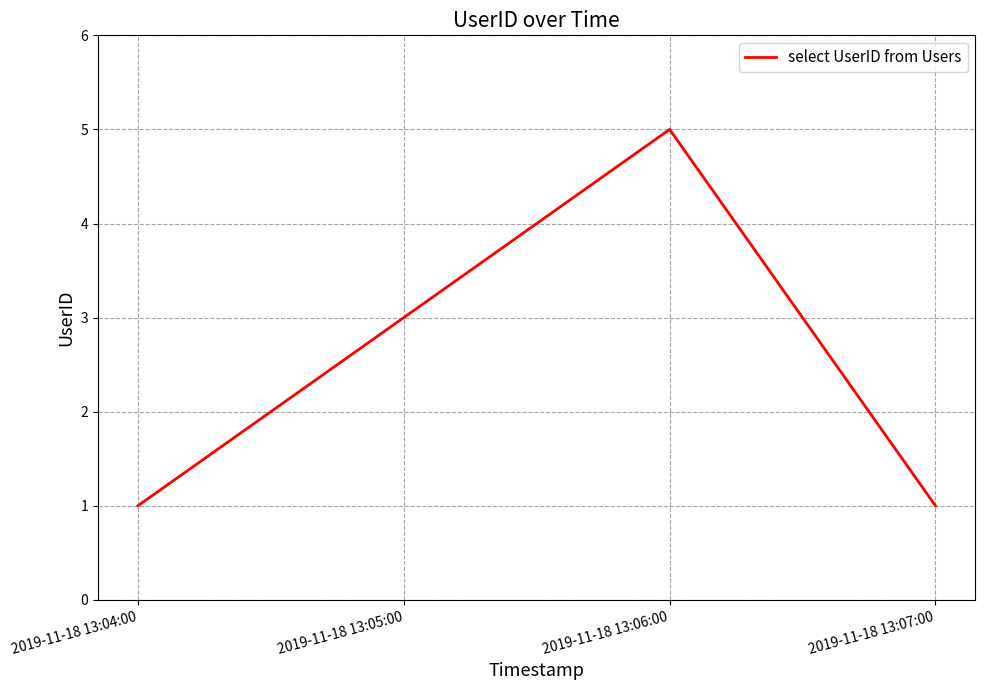

Does the chart have visible grid lines?

Yes